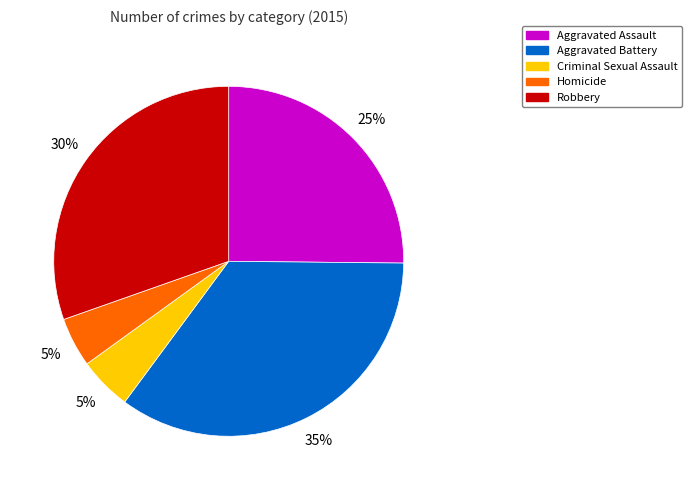

How many segments does this pie chart have?

5